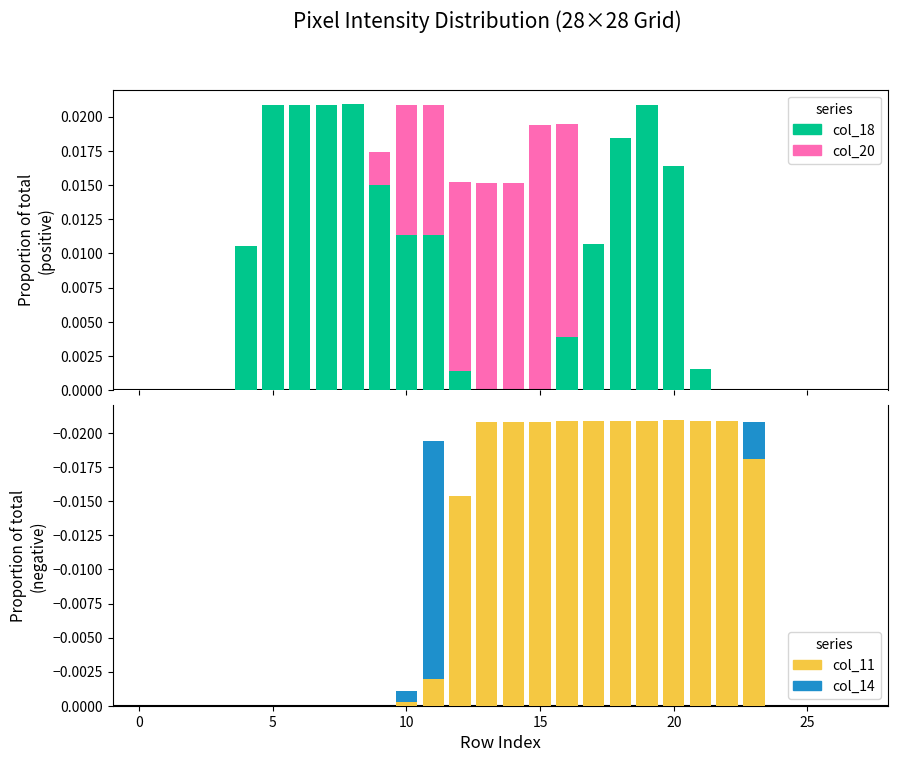

Which label corresponds to the largest value in the chart?

8